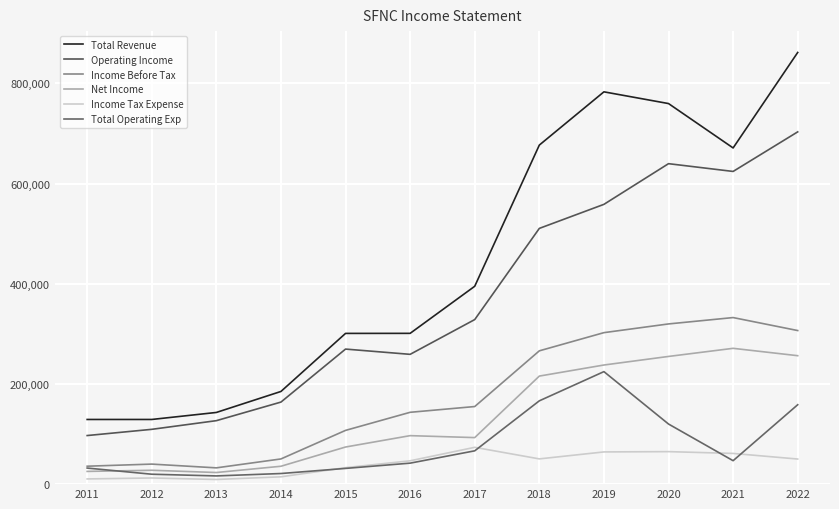

Rank the series by their maximum value, from lowest to highest.

Income Tax Expense, Total Operating Exp, Net Income, Income Before Tax, Operating Income, Total Revenue